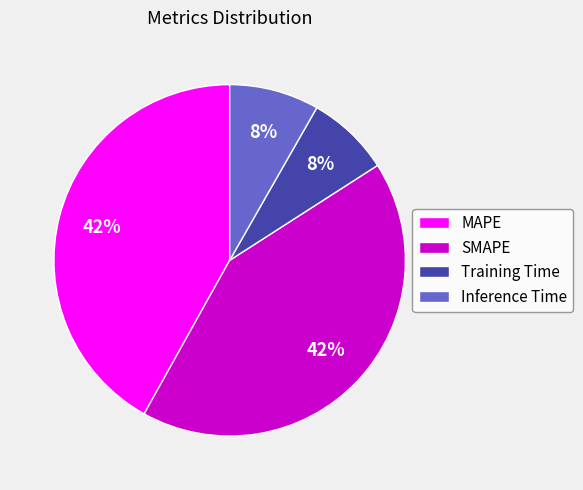

Approximately how many times larger is the value at Training Time compared to MAPE?

0.2